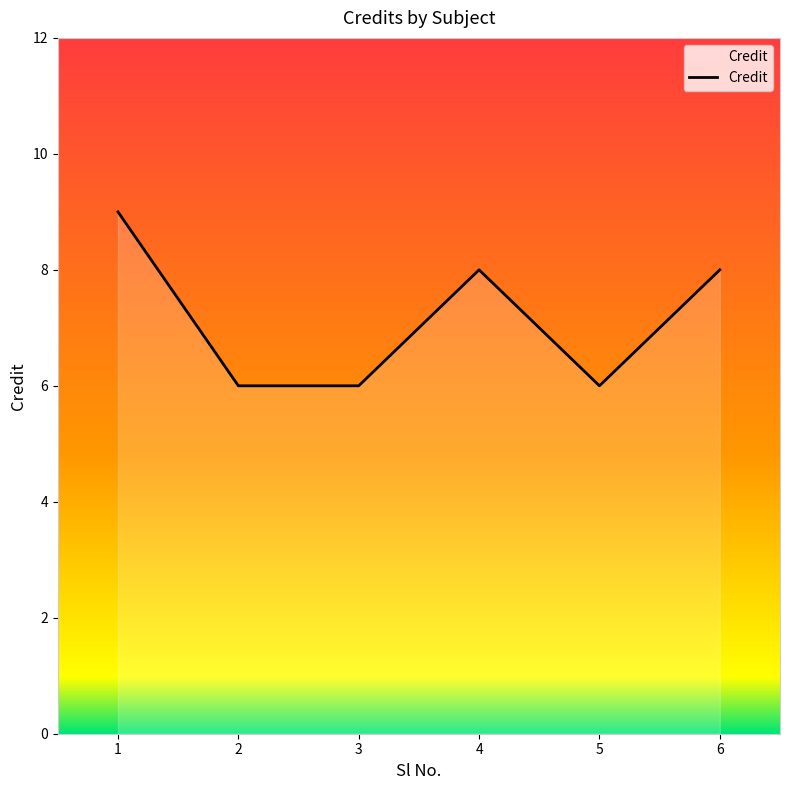

At which category does the chart reach its peak across all series?

1